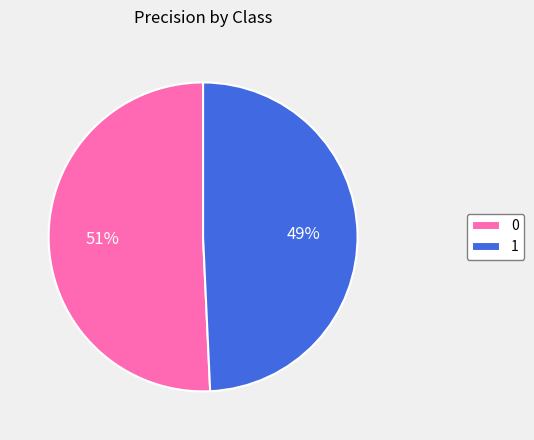

Is the sum of 1 and 0 greater than half?

Yes